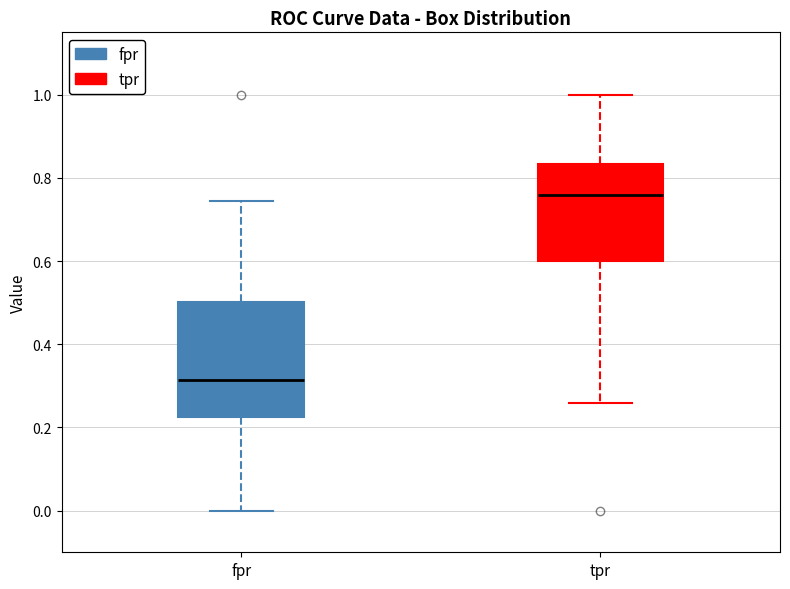

Which box's median line is the highest?

tpr